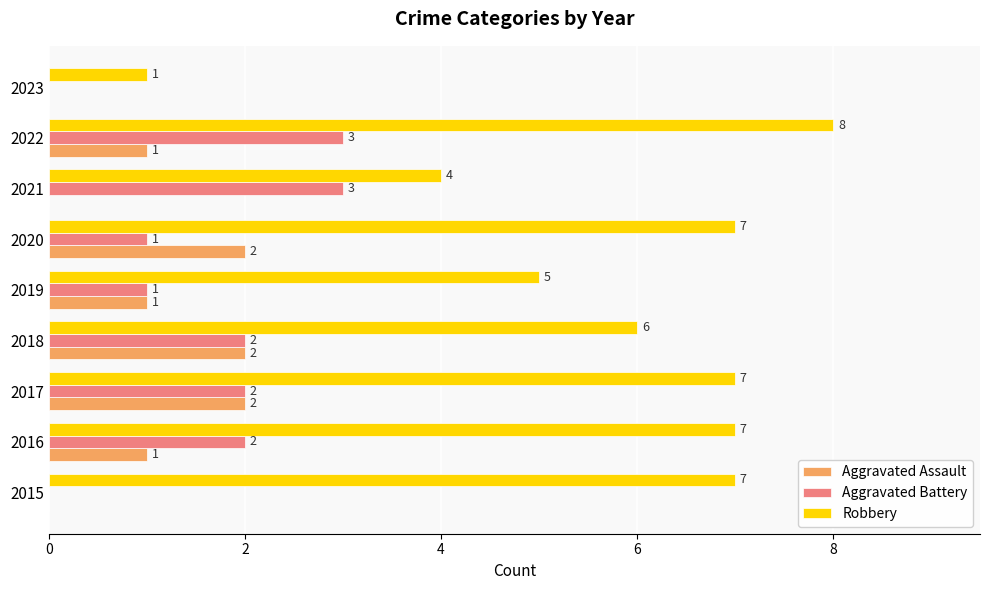

Between 2016 and 2017, which series saw the biggest shift?

Aggravated Assault